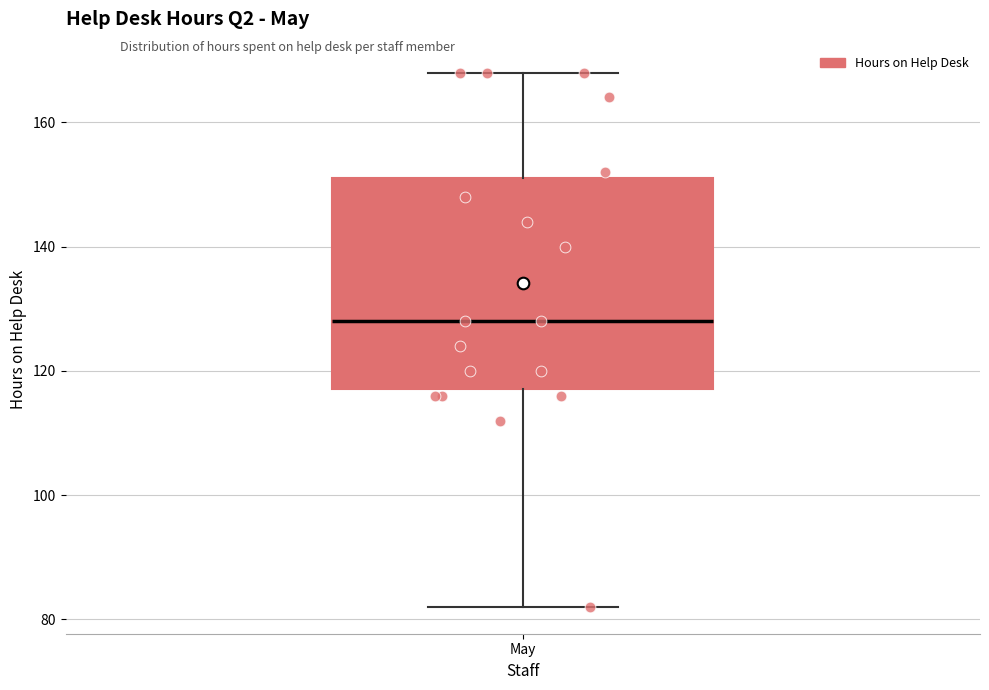

Transcribe this box plot: give where the median line is, the range the box spans, and where the two whiskers end, as read against the y-axis. The values are not printed on the chart, so give them approximately, as read against the axis.

median 128, box 118 to 152, whiskers 82 to 168